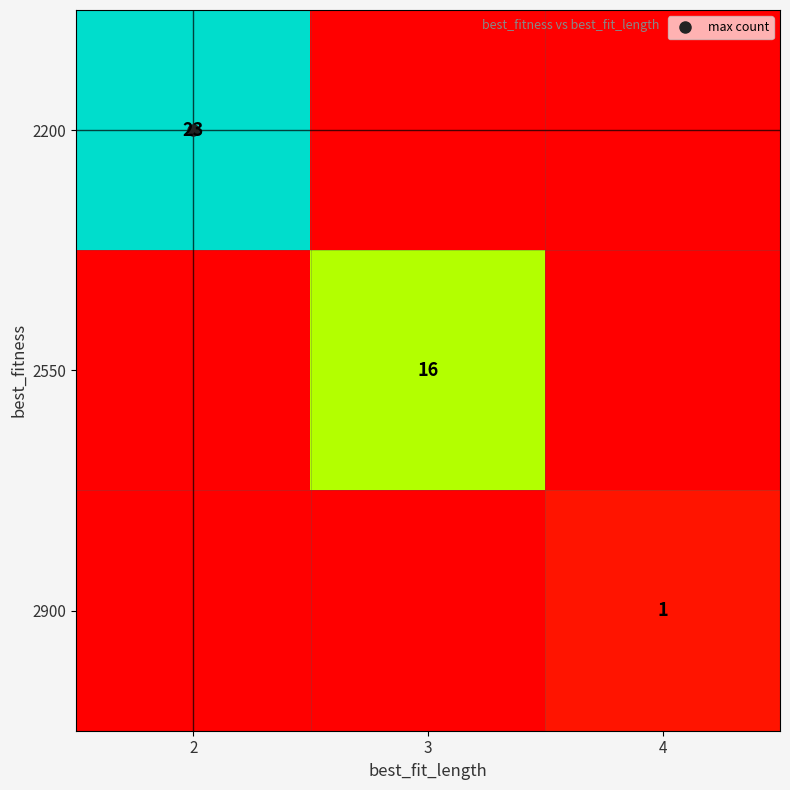

What is the maximum value for row_1?

16